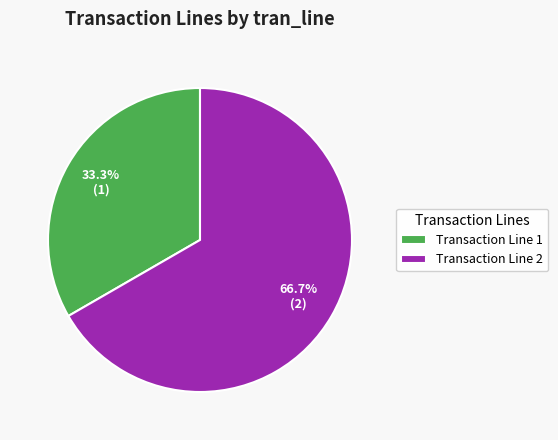

To the nearest percent, what is the average slice percentage?

50%